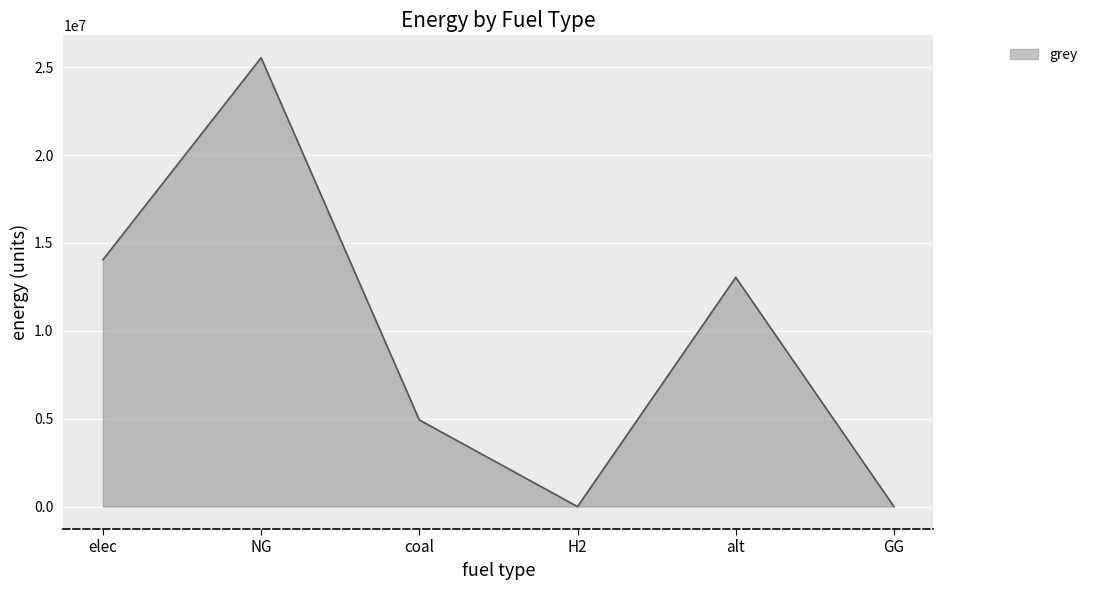

Reading right to left, extract all data points from this chart.

GG=0.0	alt=13041579.4	H2=0.0	coal=4929910.7	NG=25534979.0	elec=14043888.6